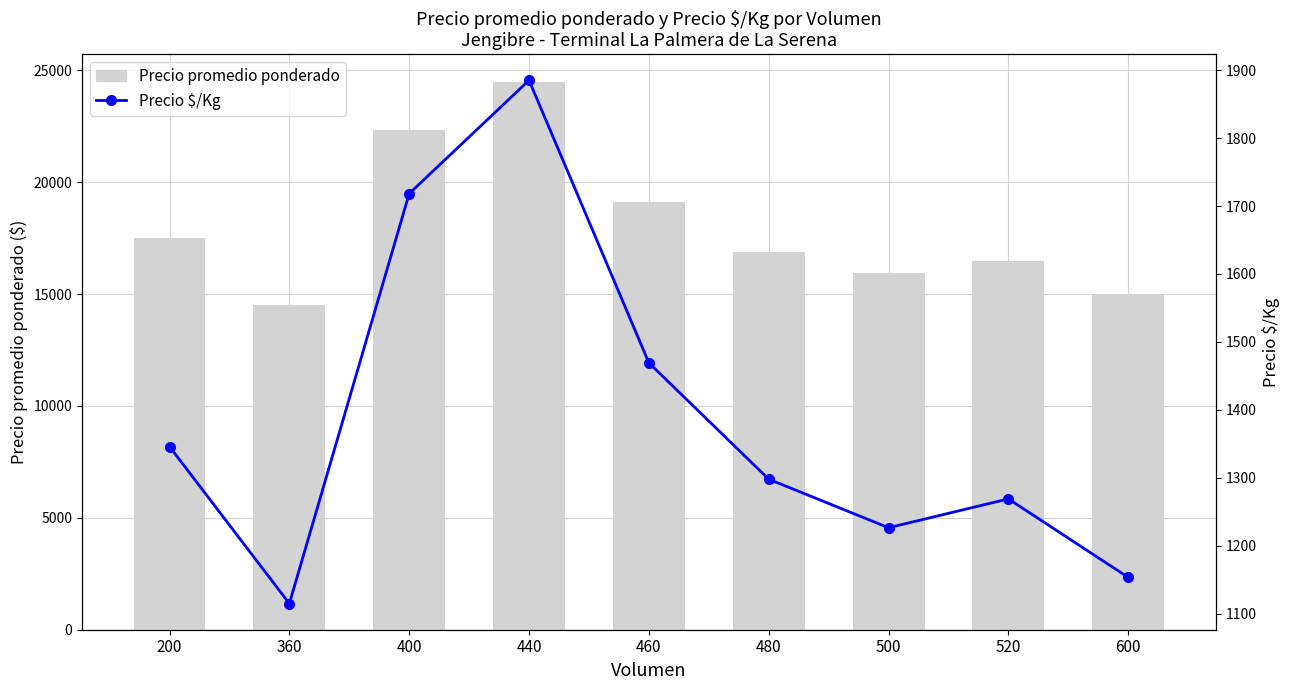

At 400, list the series in order from smallest to largest.

Precio $/Kg, Precio promedio ponderado